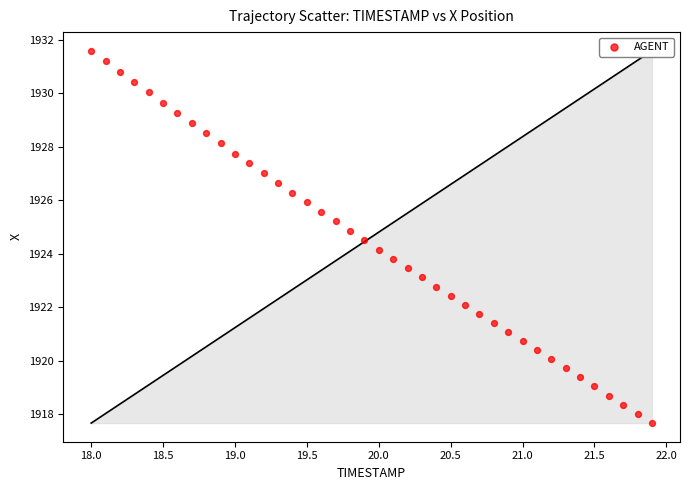

What is the range of X values (max minus min)?

3.9